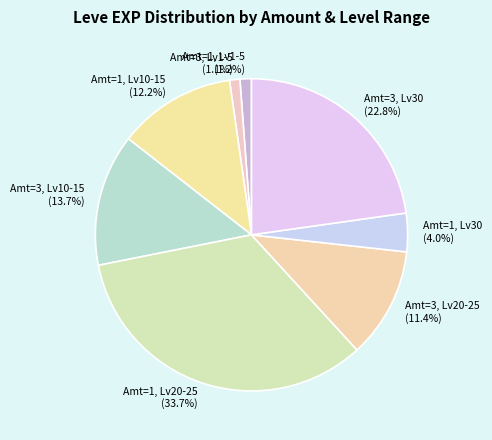

How many slices are in this pie chart?

8